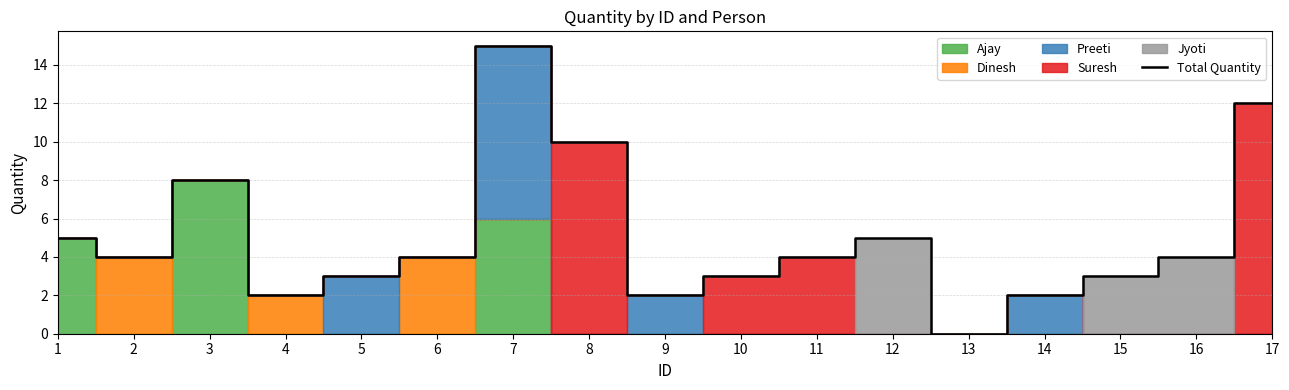

List the labels in order of value, smallest first.

13, 4, 9, 14, 5, 10, 15, 2, 6, 11, 16, 1, 12, 3, 8, 17, 7